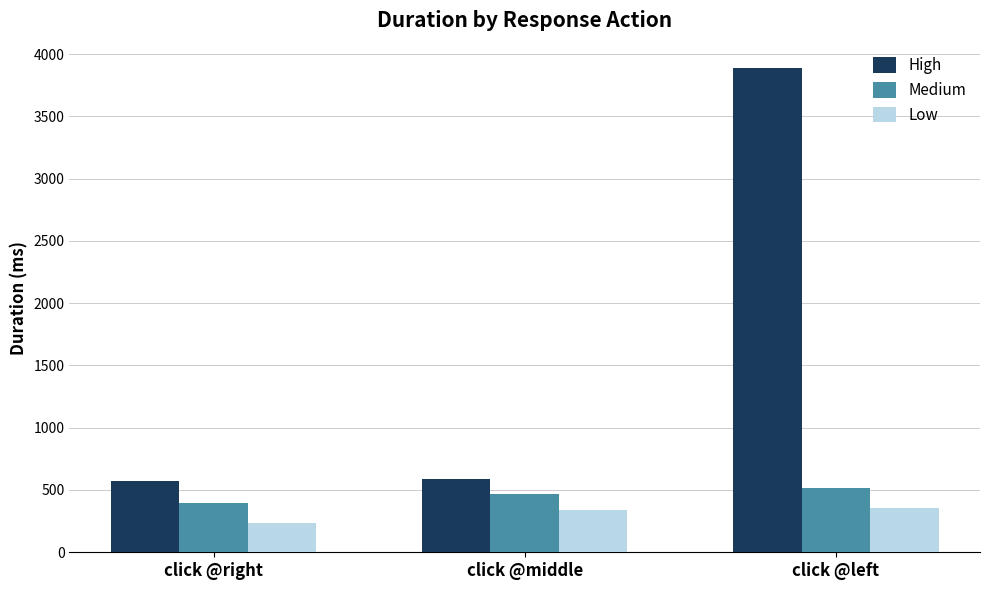

Which series has the widest spread of values?

High